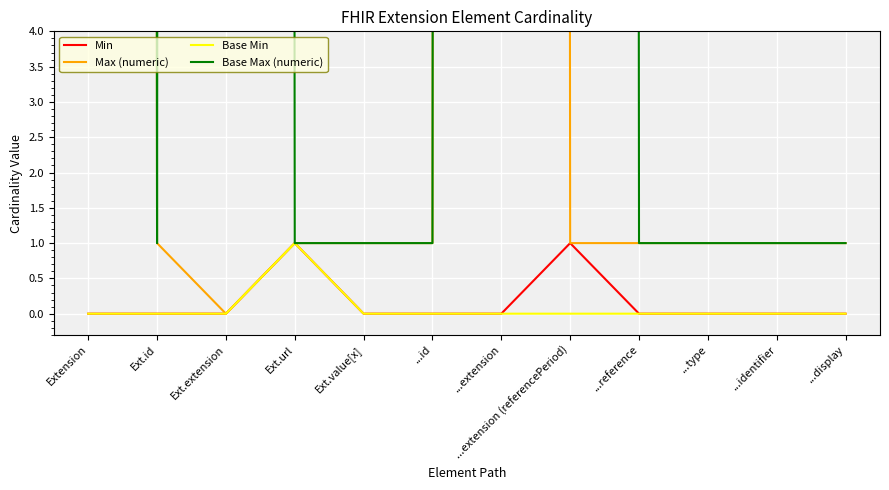

True or false: Base Max (numeric) has a value of 0 at Ext.id.

False